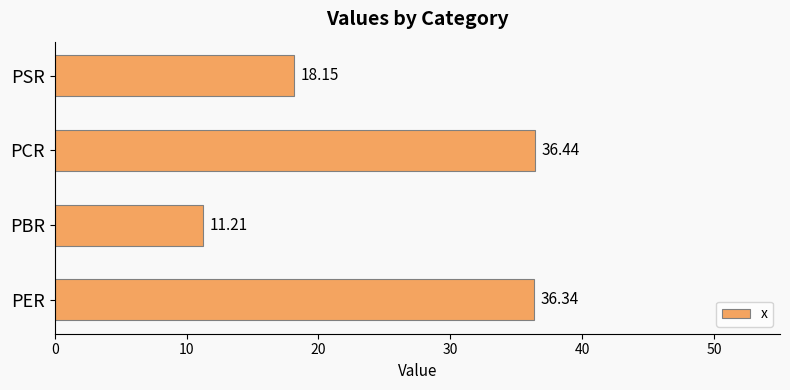

What is the sum of all values?

102.1